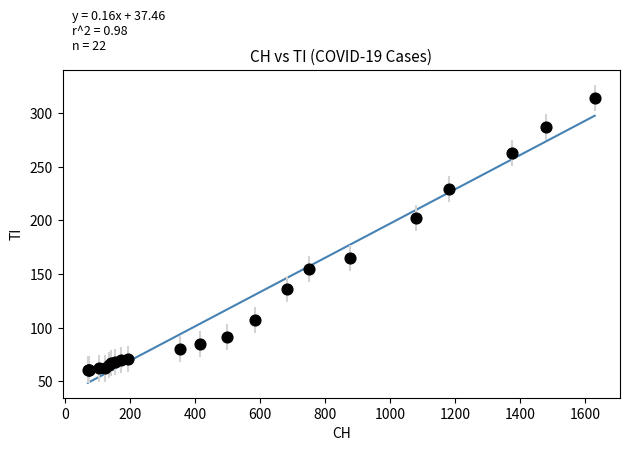

What Y value in the scatter plot is closest to 187?

202